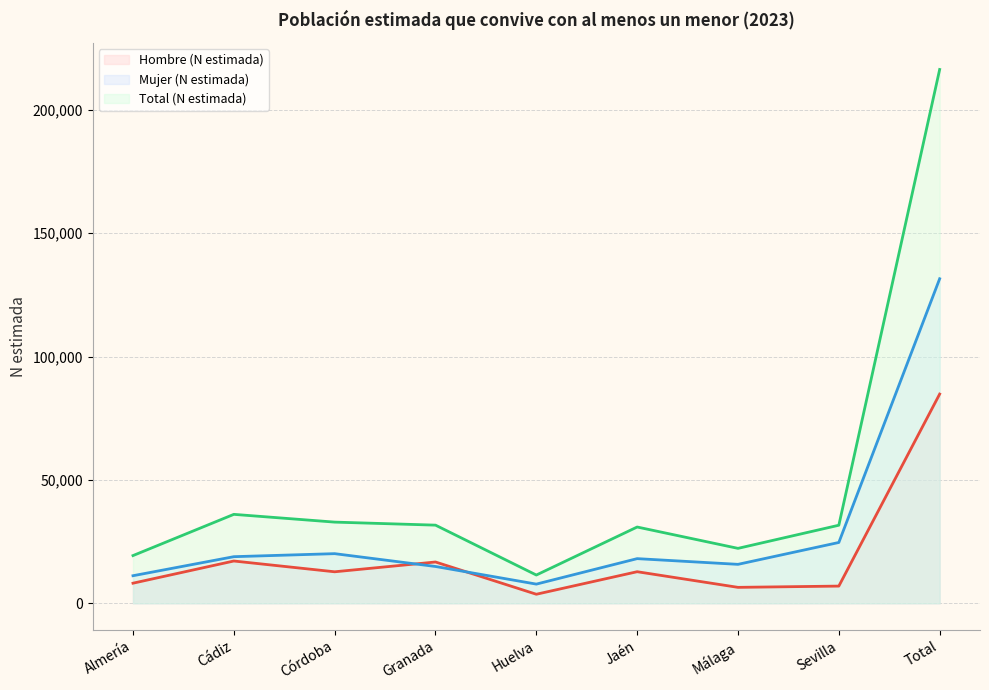

True or false: Total (N estimada) and Mujer (N estimada) cross at least once.

False